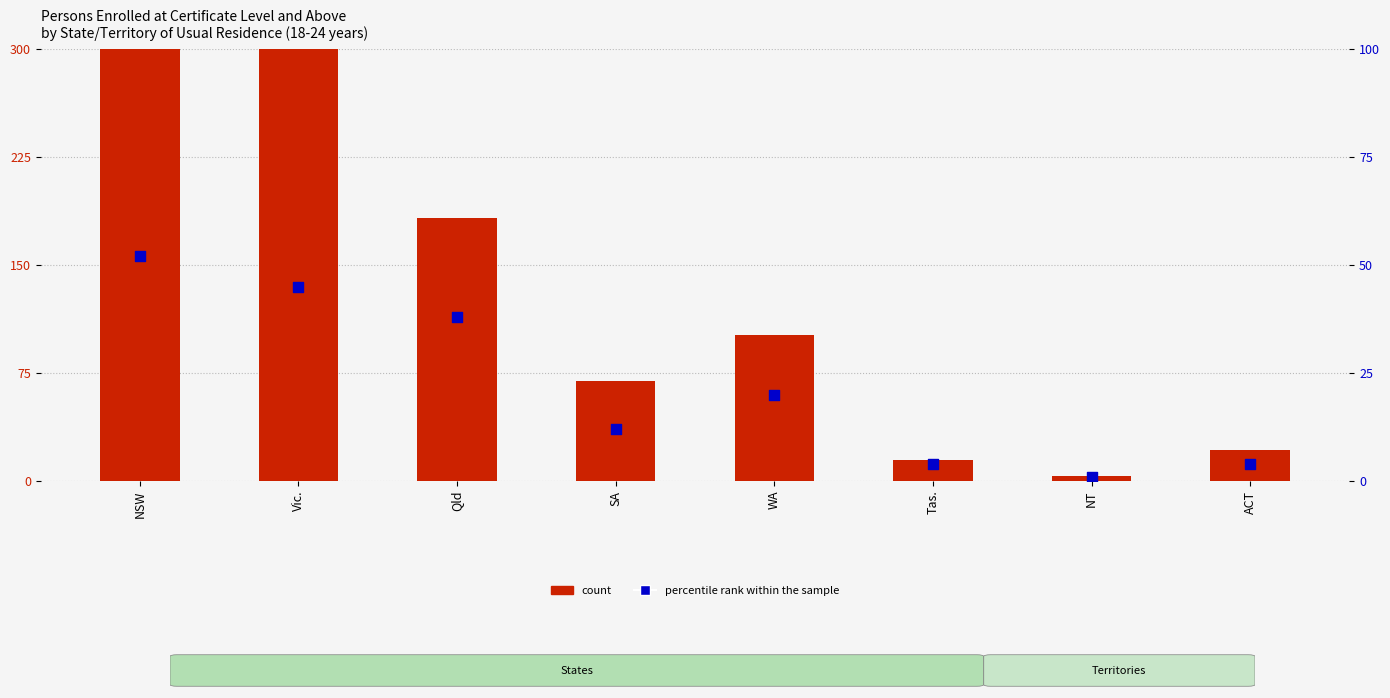

What are all the series names shown in the legend?

count, percentile rank within the sample